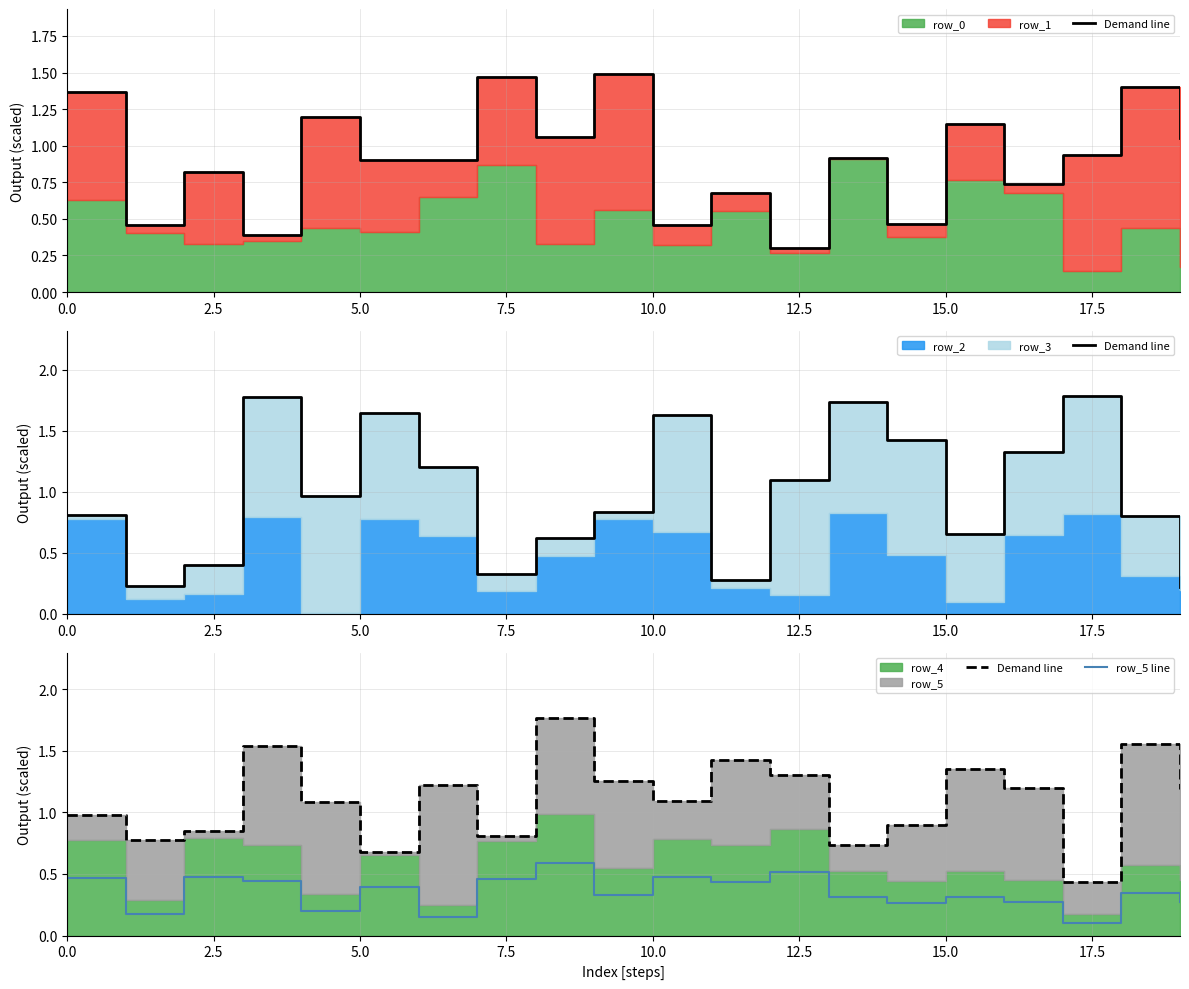

What is the average value of the Demand line series?

1.1